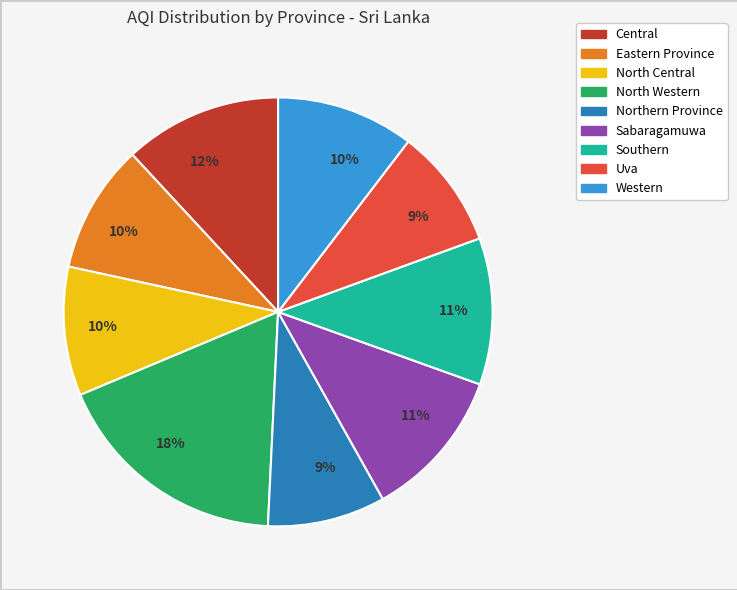

Does any single category account for the majority?

No